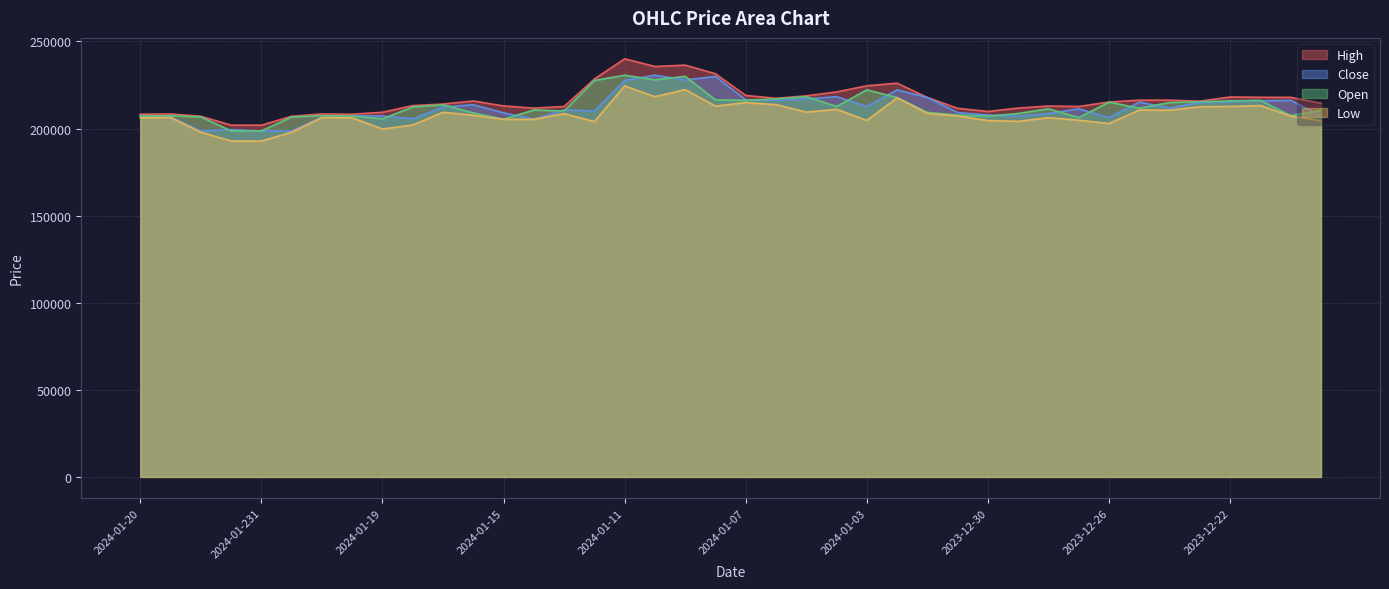

What is the label of the 16th point from the left?

2024-01-12